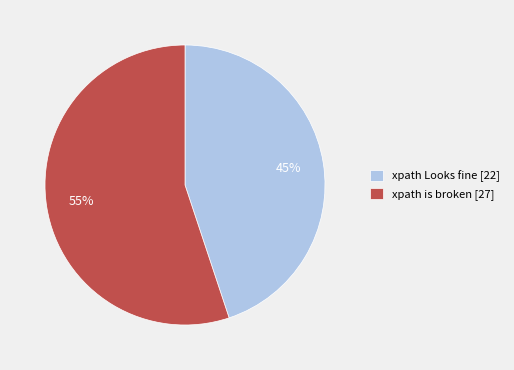

Does xpath is broken account for over 50% of the chart?

Yes